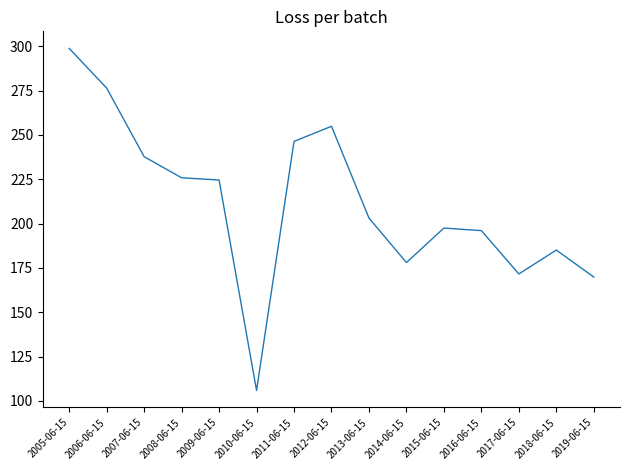

What is the maximum value shown in the chart?

298.8